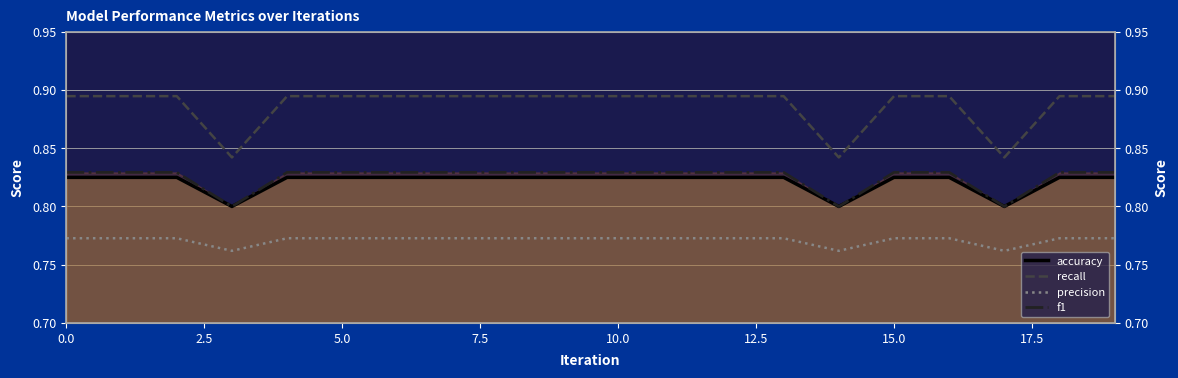

True or false: recall has a value of 1.5 at 15.

False